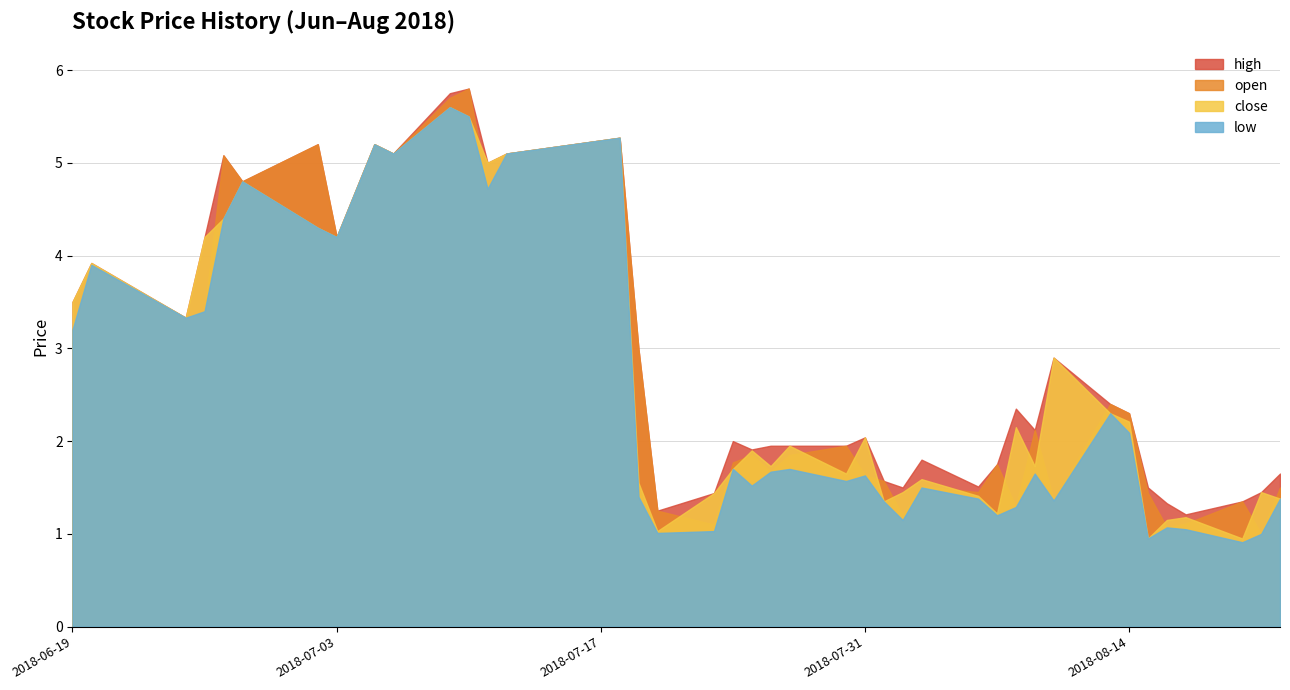

What is the minimum value for high?

1.2